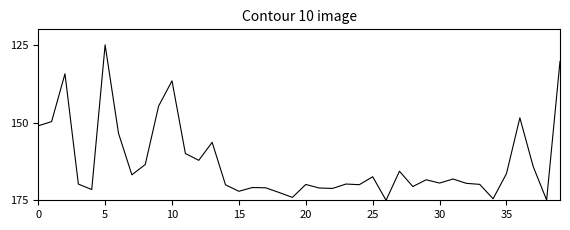

What is the maximum value shown in the chart?

175.0